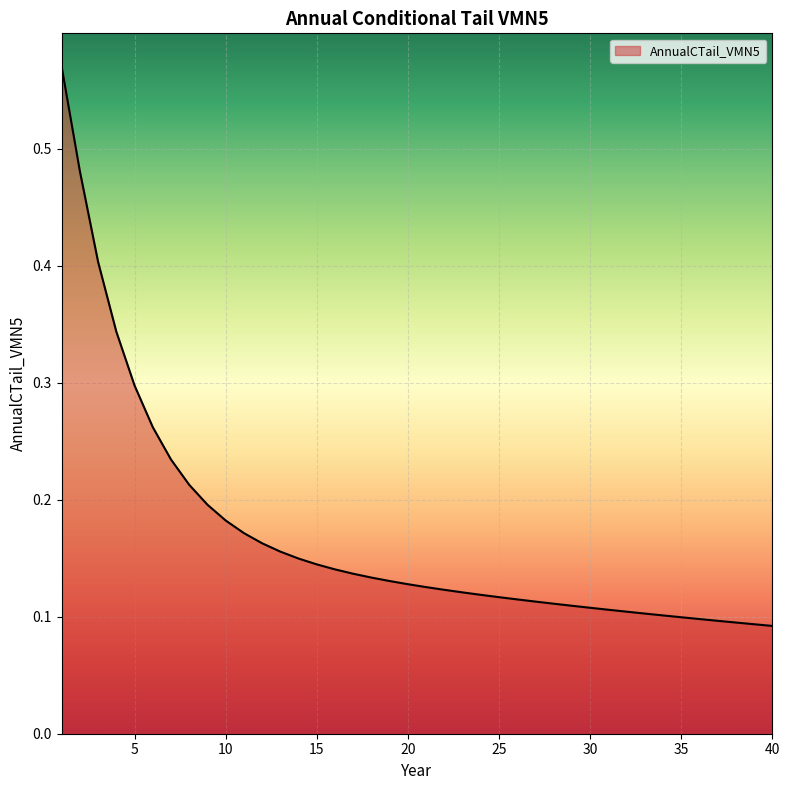

Count the values in the range 0 to 1.

40